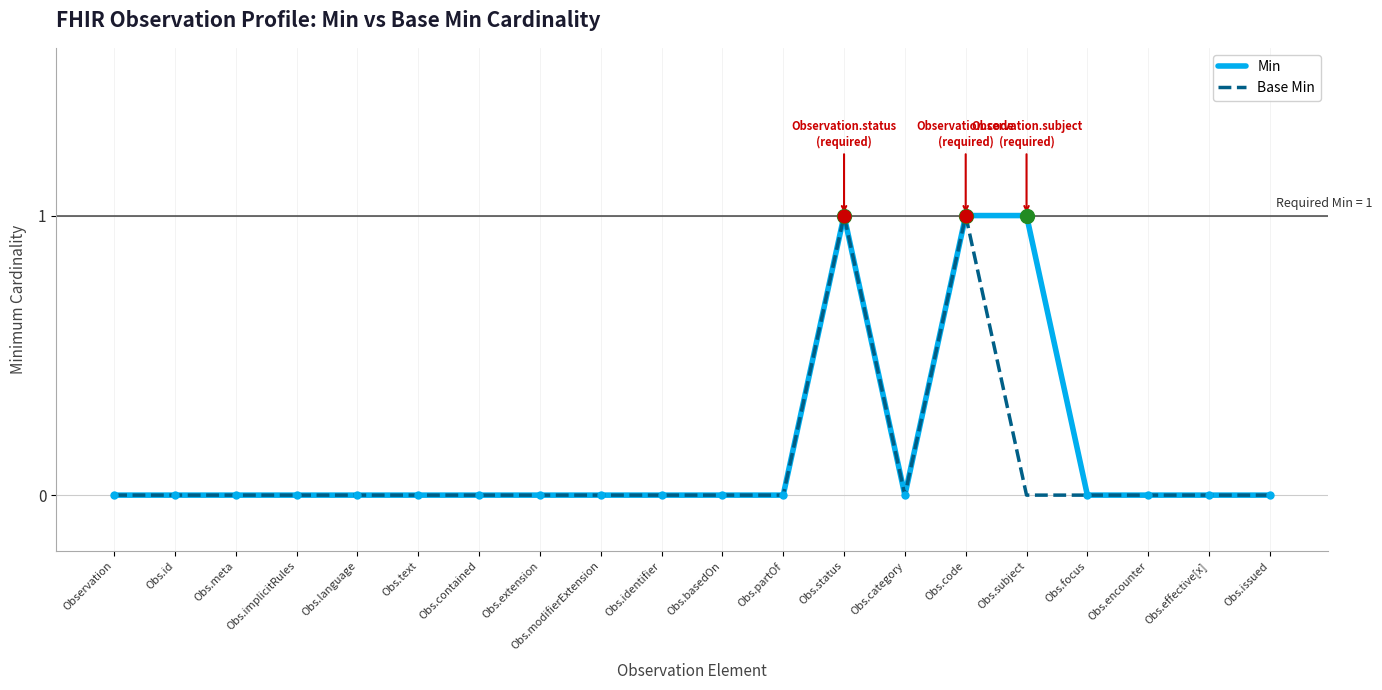

Reading left to right, transcribe all the data shown in this chart.

Min: Observation=0	Obs.id=0	Obs.meta=0	Obs.implicitRules=0	Obs.language=0	Obs.text=0	Obs.contained=0	Obs.extension=0	Obs.modifierExtension=0	Obs.identifier=0	Obs.basedOn=0	Obs.partOf=0	Obs.status=1	Obs.category=0	Obs.code=1	Obs.subject=1	Obs.focus=0	Obs.encounter=0	Obs.effective[x]=0	Obs.issued=0
Base Min: Observation=0	Obs.id=0	Obs.meta=0	Obs.implicitRules=0	Obs.language=0	Obs.text=0	Obs.contained=0	Obs.extension=0	Obs.modifierExtension=0	Obs.identifier=0	Obs.basedOn=0	Obs.partOf=0	Obs.status=1	Obs.category=0	Obs.code=1	Obs.subject=0	Obs.focus=0	Obs.encounter=0	Obs.effective[x]=0	Obs.issued=0